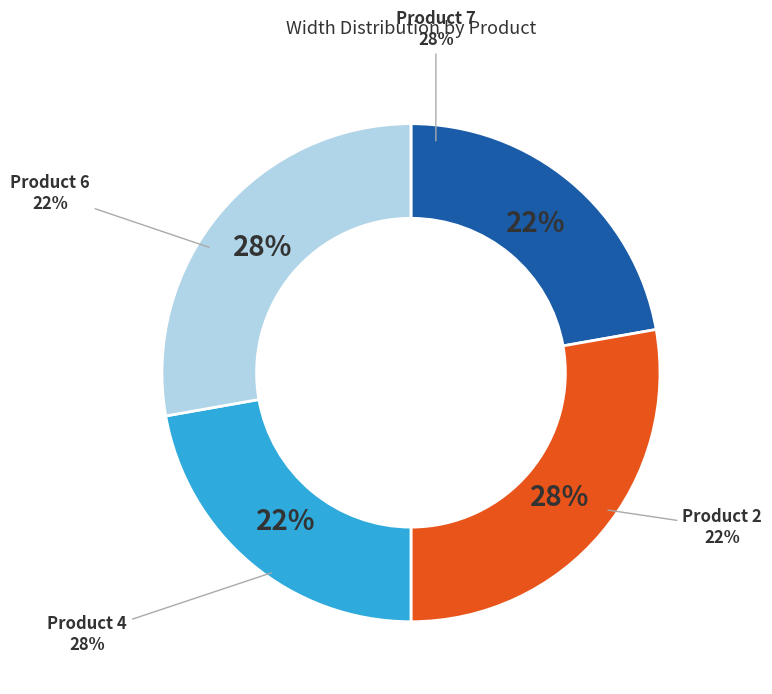

Does 4 represent more than half of the total?

No